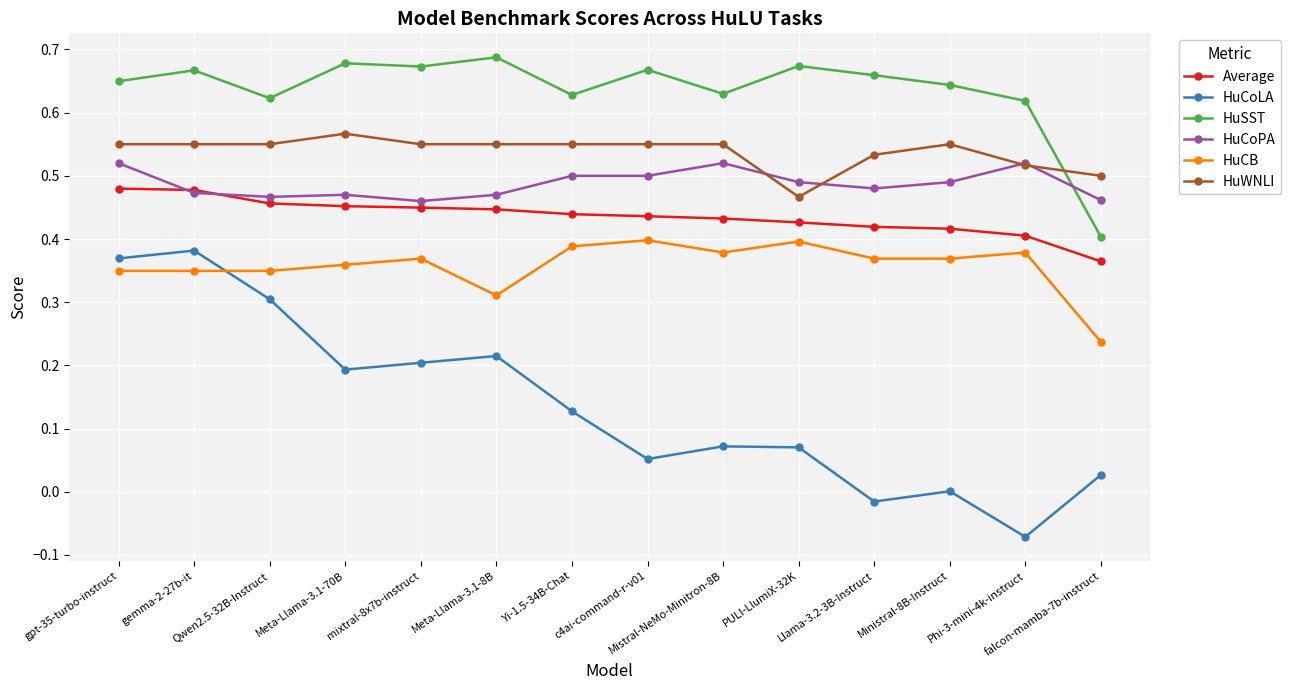

True or false: Average has a value of 0.8 at Qwen2.5-32B-Instruct.

False